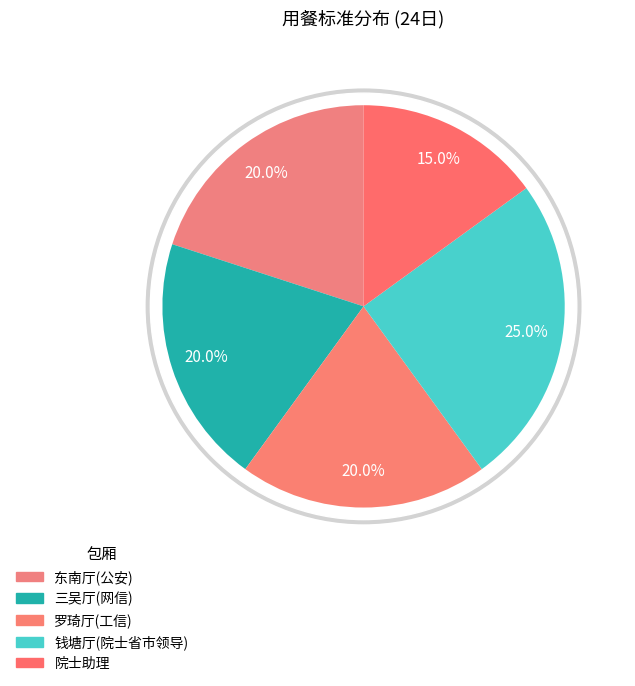

Which has a higher value, 钱塘厅(院士省市领导) or 三吴厅(网信)?

钱塘厅(院士省市领导)